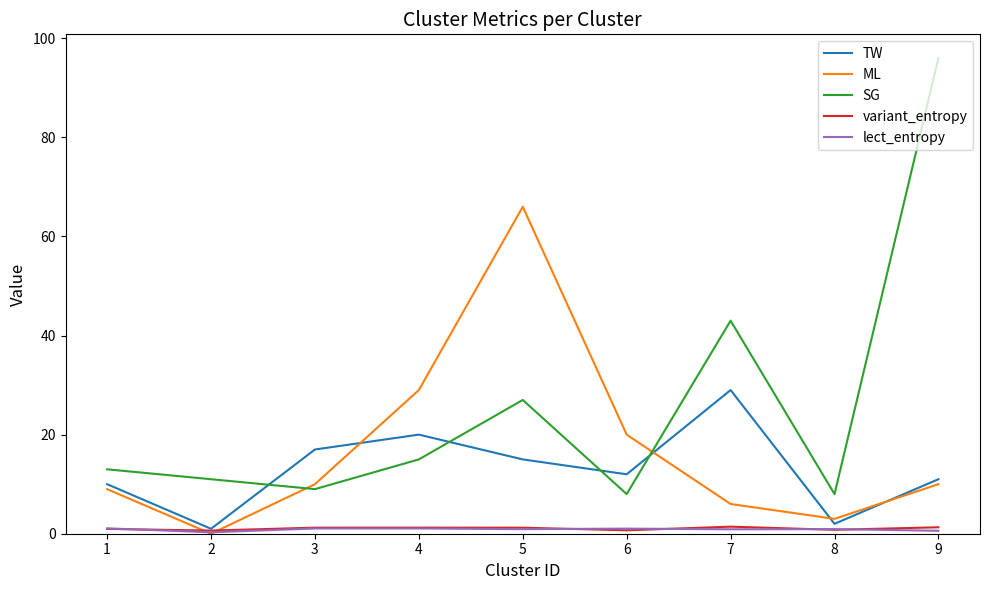

Which series has the widest spread of values?

SG